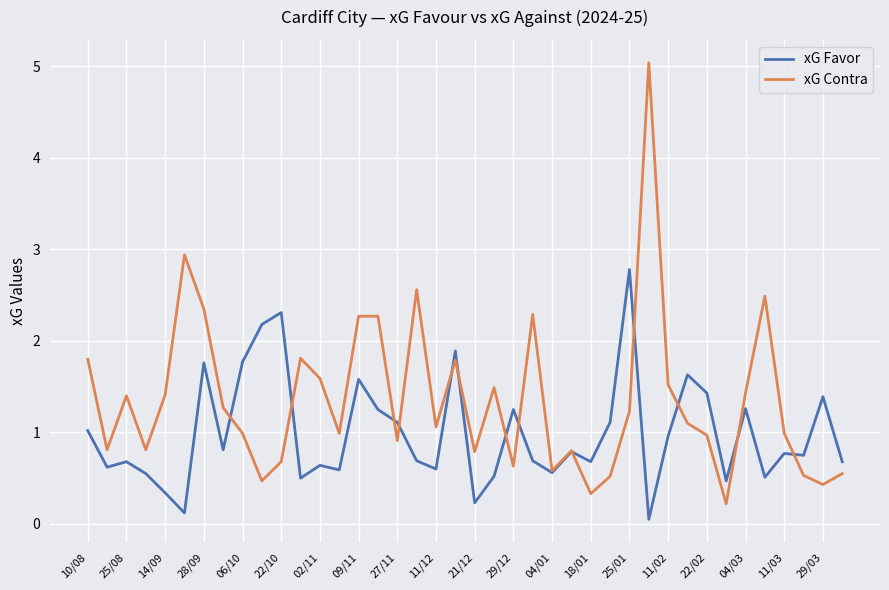

What is the maximum value for xG Favor?

2.8